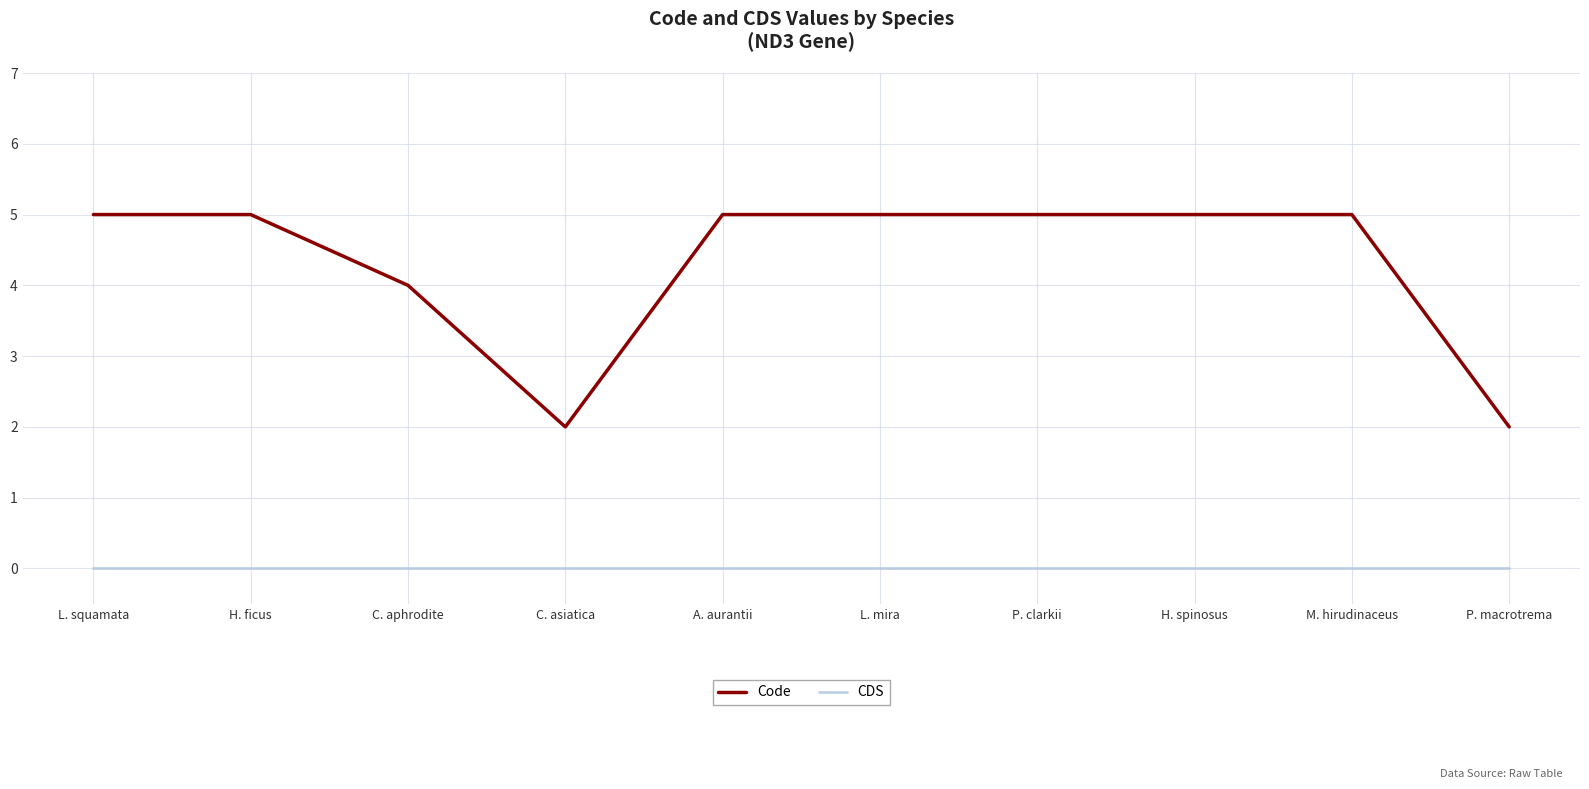

What is the spread (max minus min) of values at H. spinosus?

5